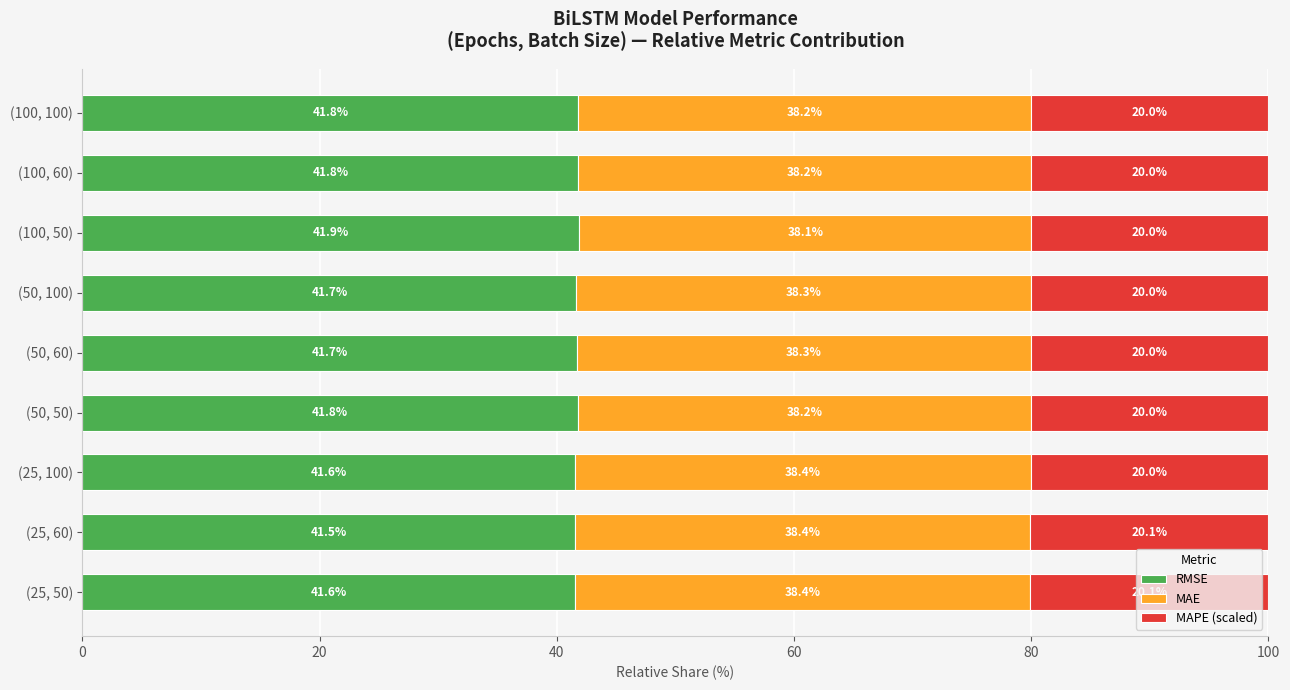

What is the maximum value for RMSE?

41.9